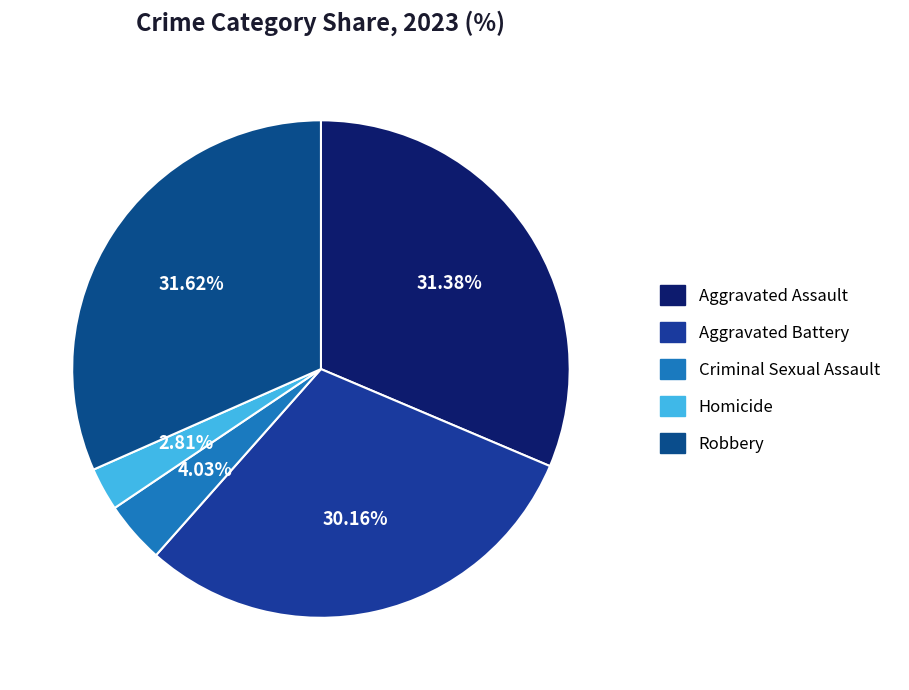

Approximately how many times larger is the value at Homicide compared to Criminal Sexual Assault?

0.7